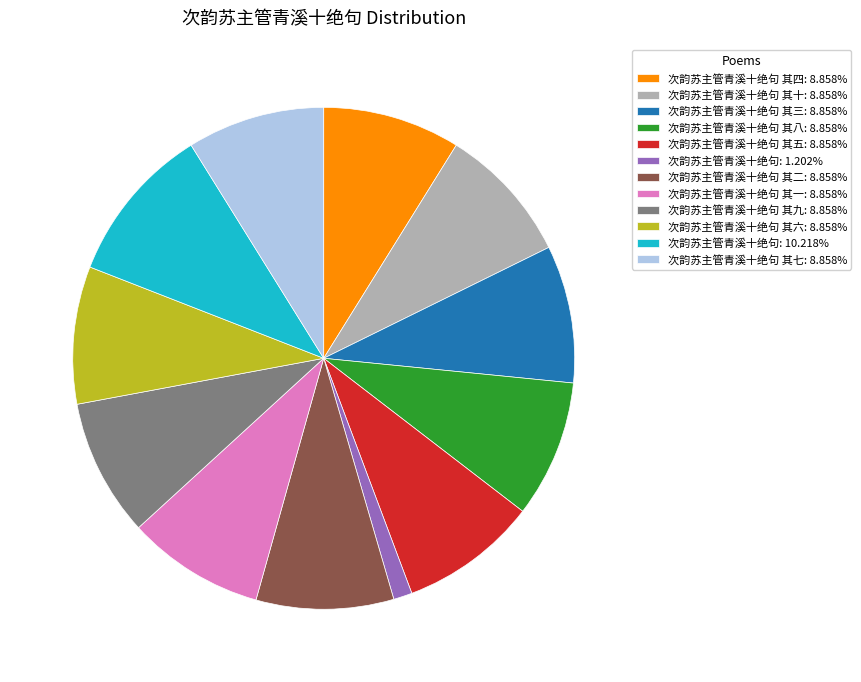

Is the sum of 次韵苏主管青溪十绝句 其六: 8.858% and 次韵苏主管青溪十绝句 其十: 8.858% greater than half?

No